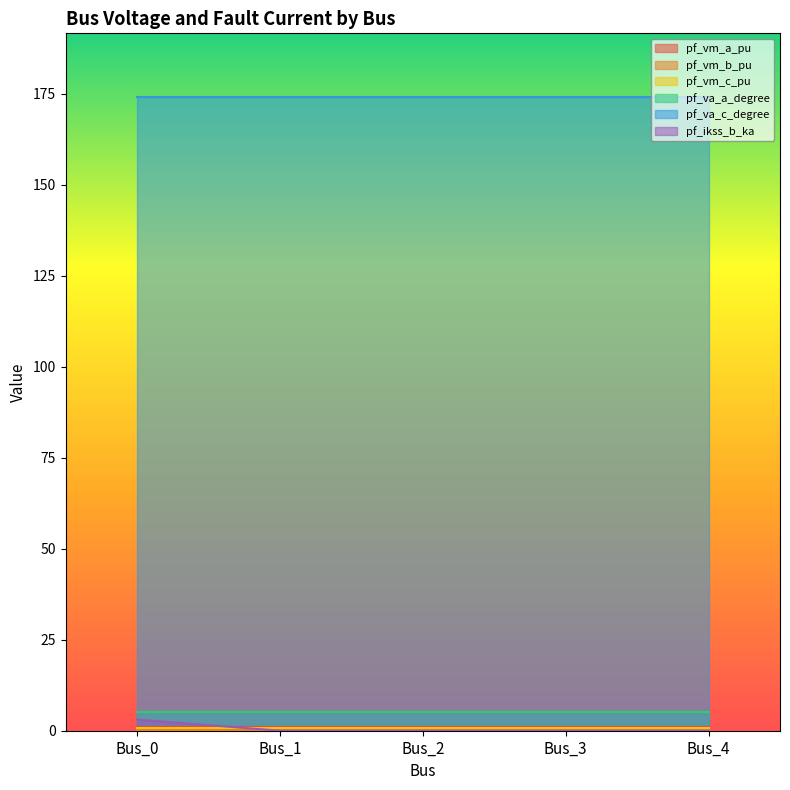

How many lines are shown in the chart?

6